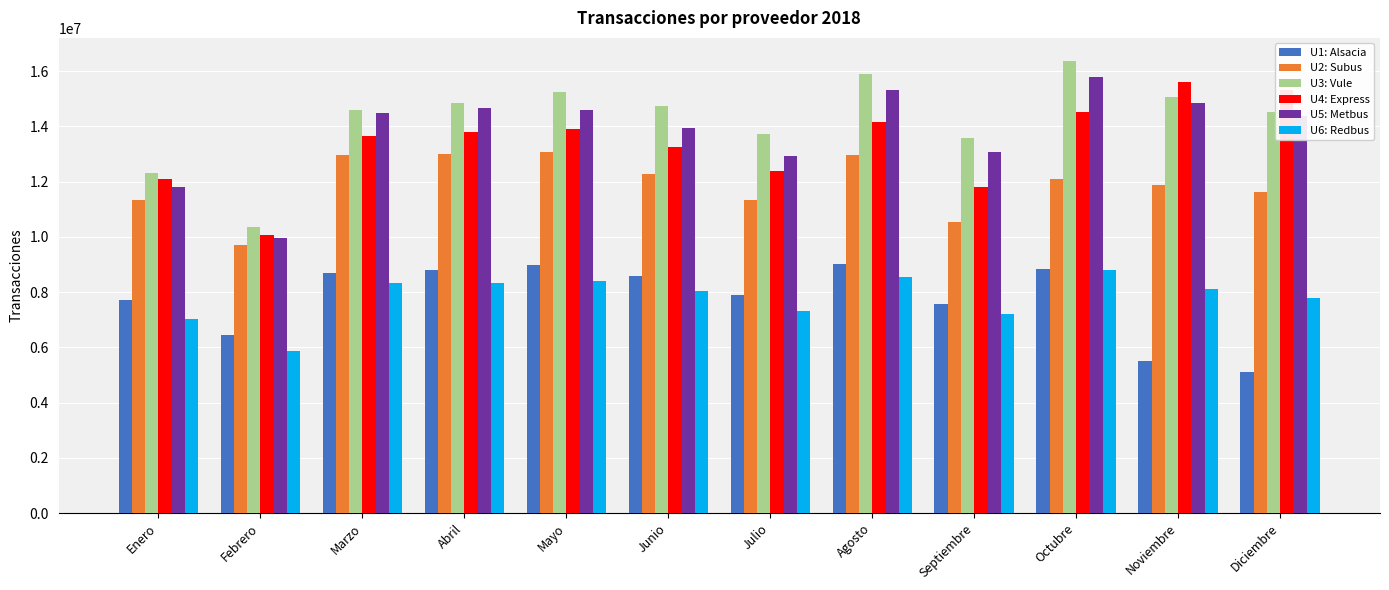

What is the maximum value shown in the chart?

16382128